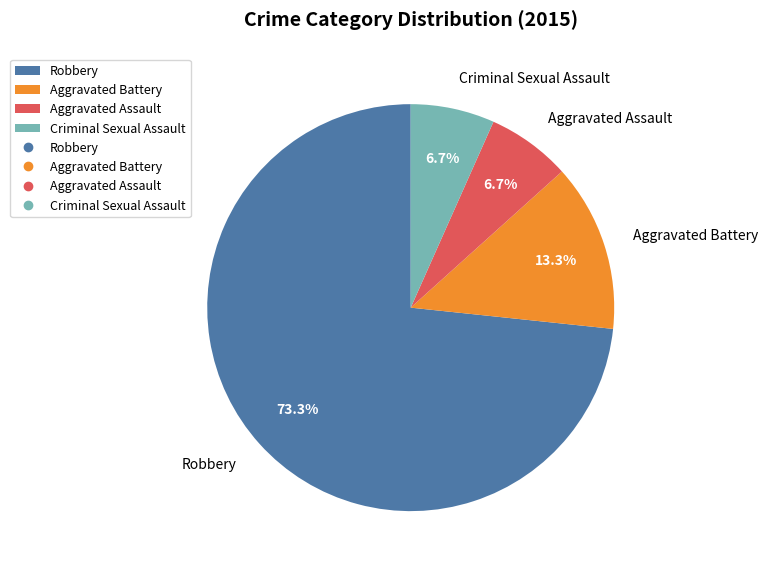

To the nearest percent, what portion does Criminal Sexual Assault represent?

7%